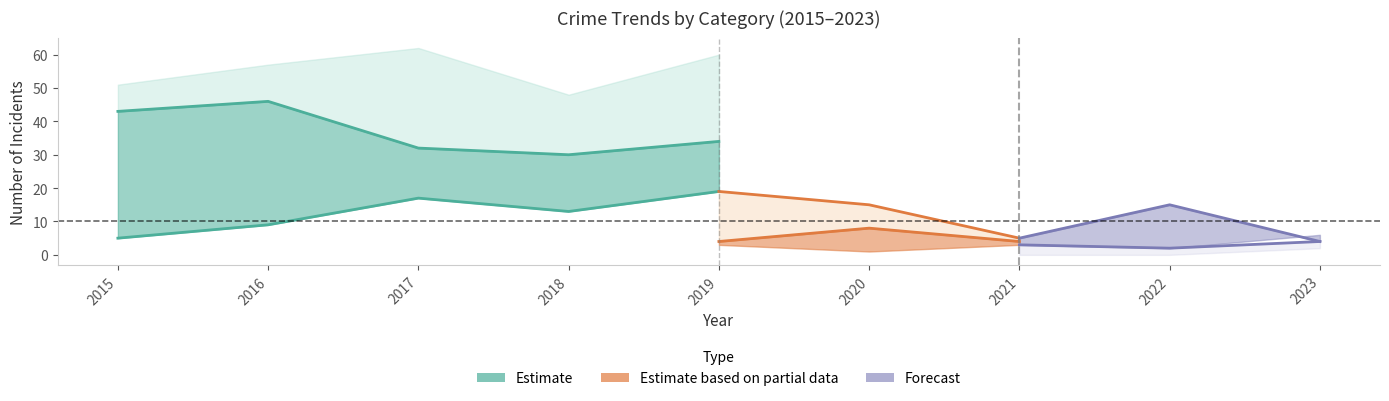

Which label corresponds to the largest value in the chart?

2017